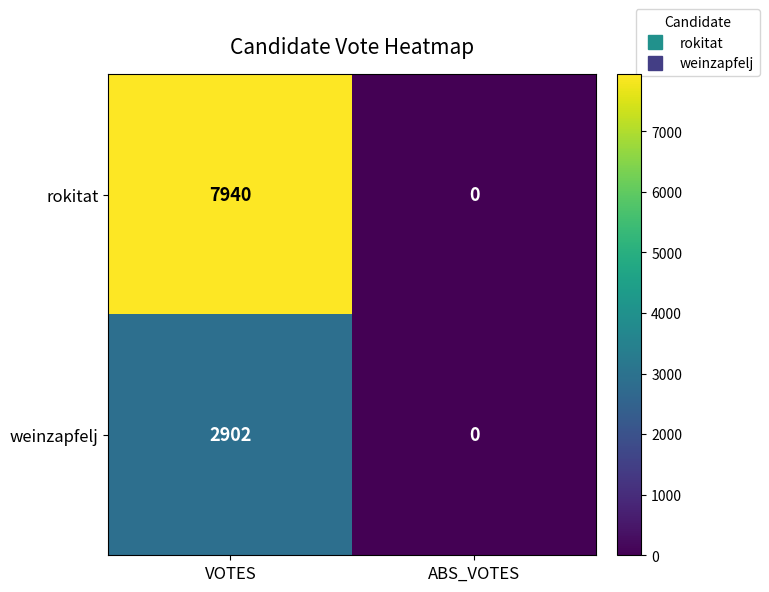

Reading left to right, what are all the values shown in this chart?

rokitat: 7940	0
weinzapfelj: 2902	0